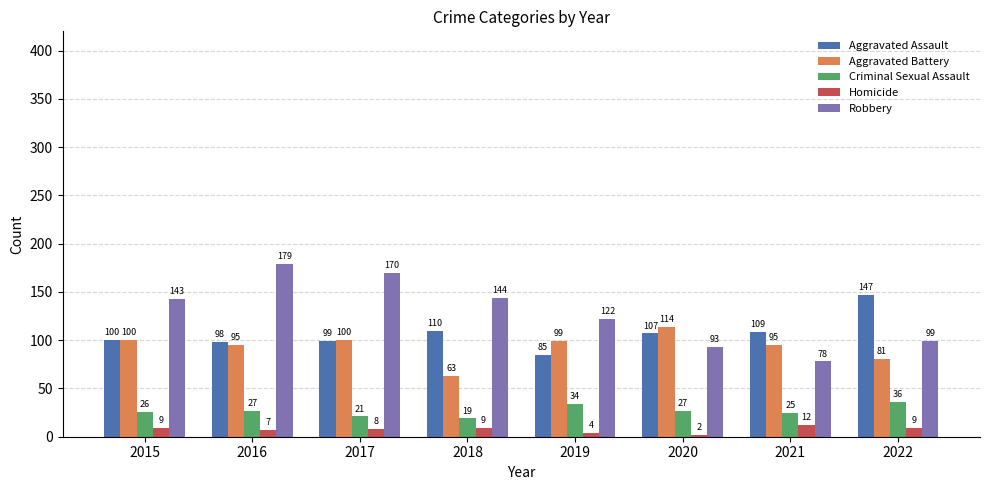

Reading left to right, extract all data points from this chart.

Aggravated Assault: 100	98	99	110	85	107	109	147
Aggravated Battery: 100	95	100	63	99	114	95	81
Criminal Sexual Assault: 26	27	21	19	34	27	25	36
Homicide: 9	7	8	9	4	2	12	9
Robbery: 143	179	170	144	122	93	78	99